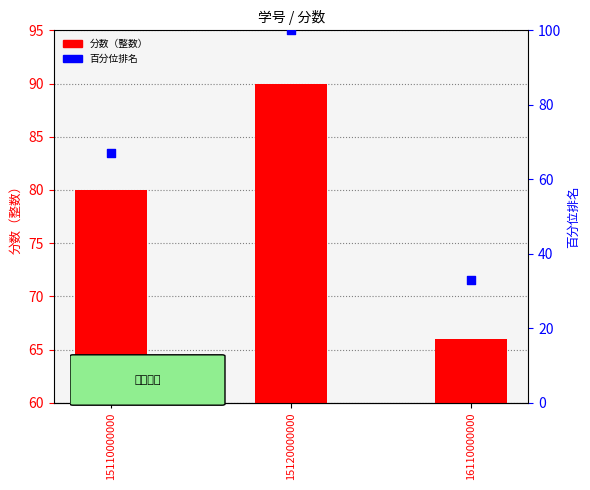

Which series has the largest total across all categories?

分数（整数）